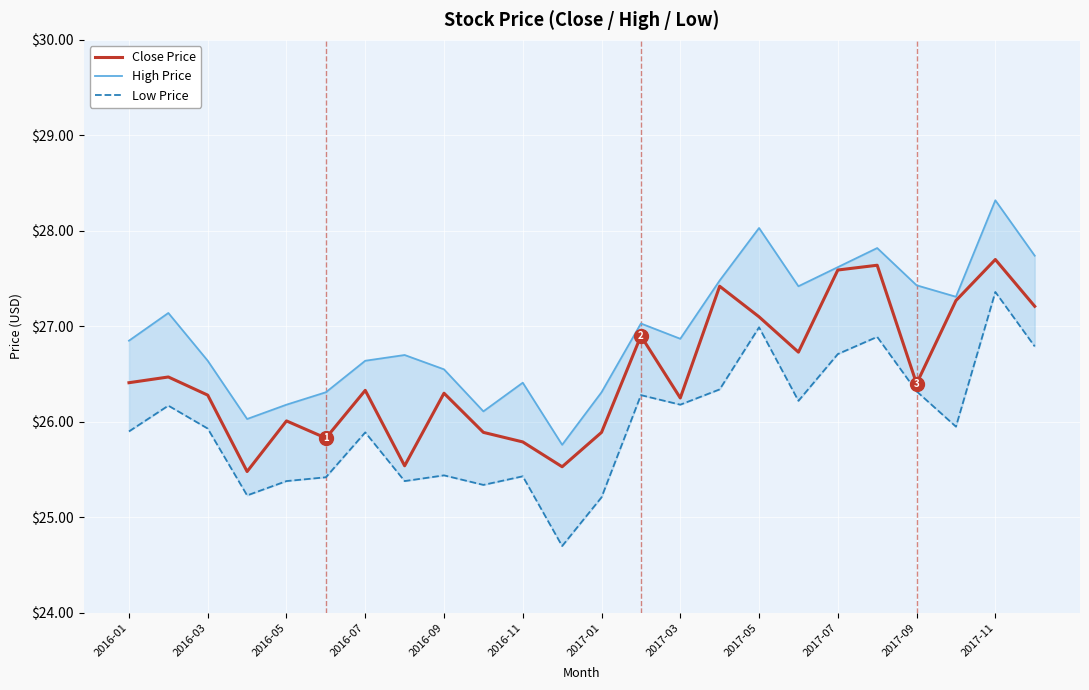

What is the maximum value for Close Price?

27.7